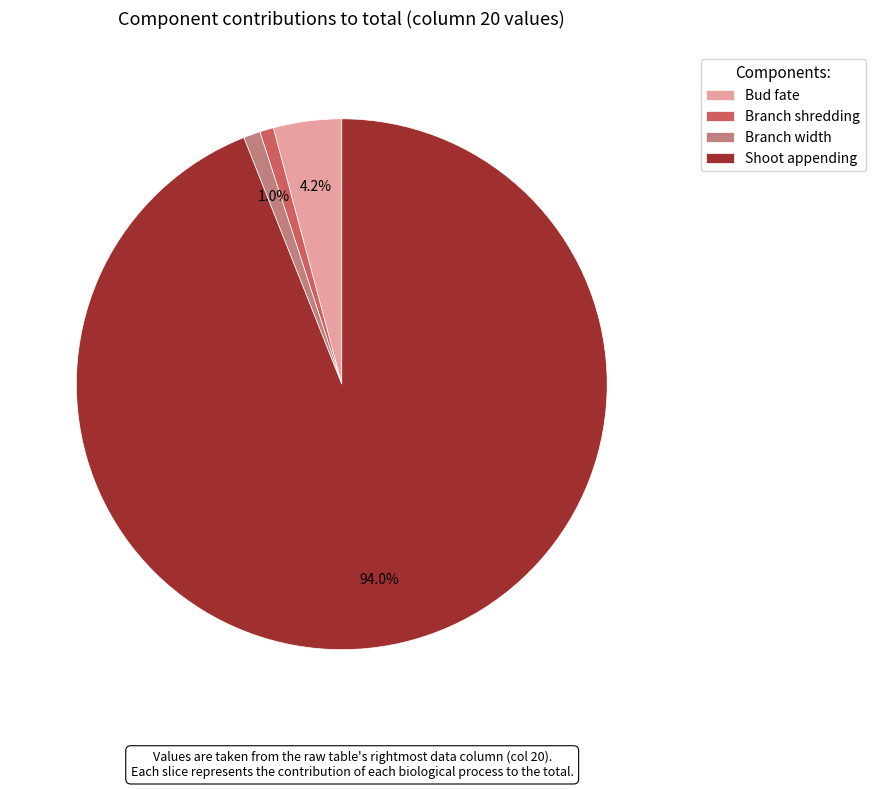

Count the number of slices in the pie.

4